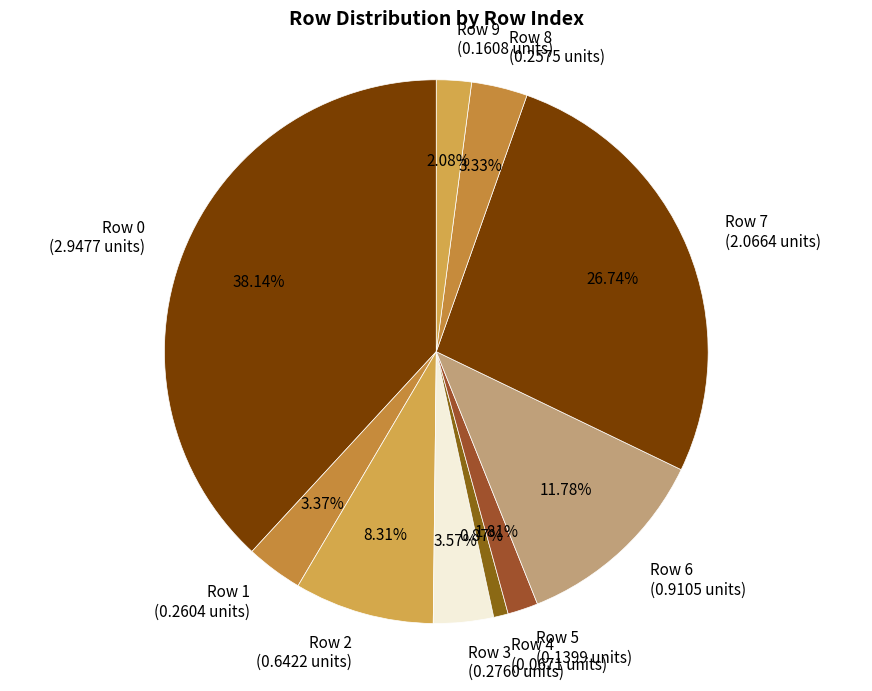

Do Row 2 (0.6422 units) and Row 4 (0.0671 units) together represent more than half of the pie?

No